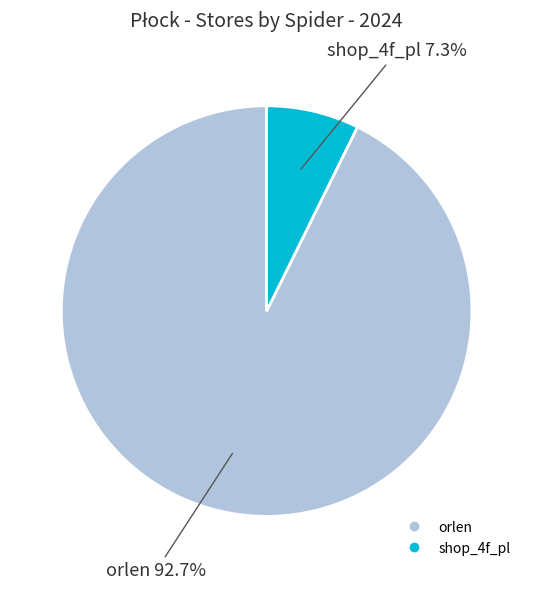

Count the number of slices in the pie.

2